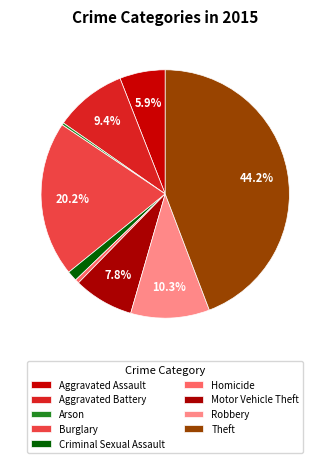

True or false: Criminal Sexual Assault accounts for 11% of the total.

False